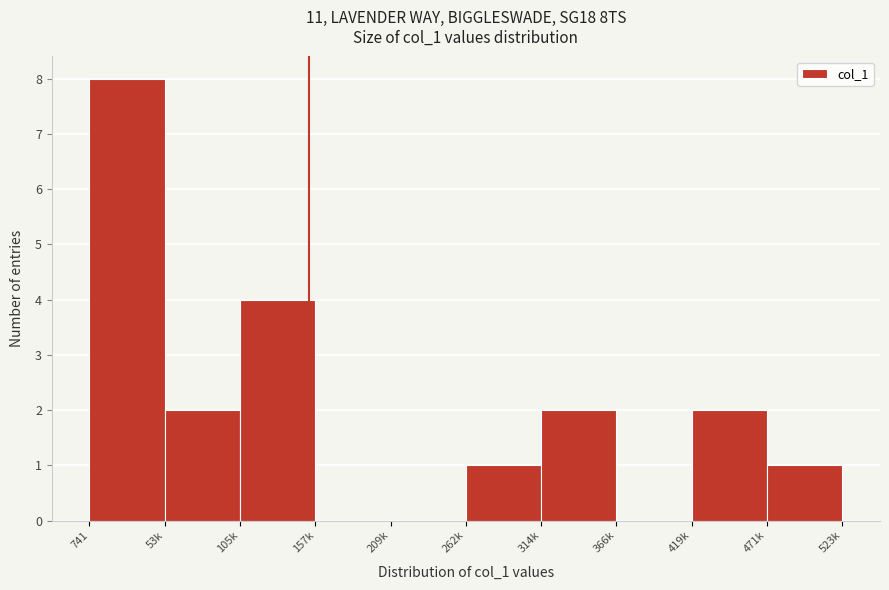

Reading left to right, extract all data points from this chart.

741=8	53k=2	105k=4	157k=0	209k=0	262k=1	314k=2	366k=0	419k=2	471k=1